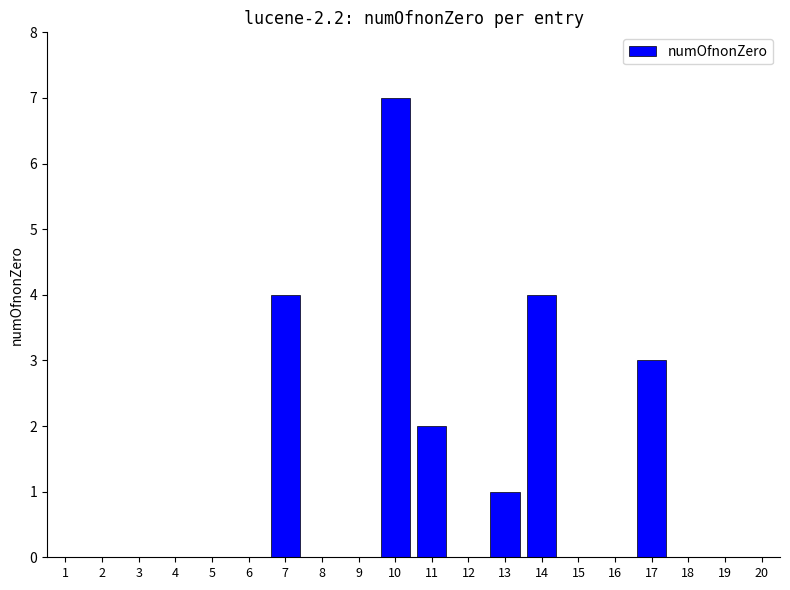

Does the chart contain stacked bars?

No